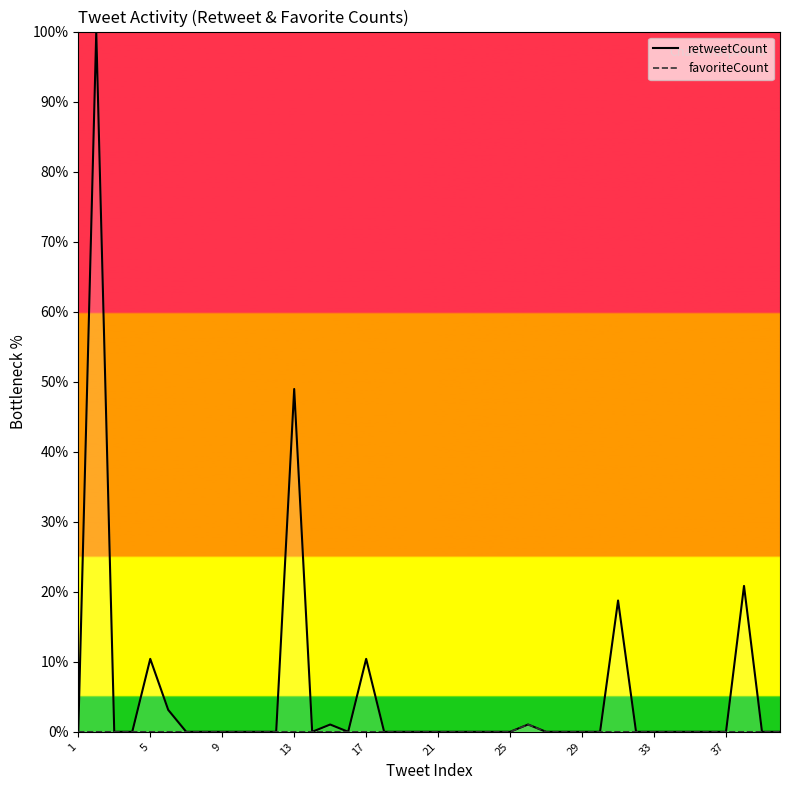

How many positive values does the favoriteCount series have?

1